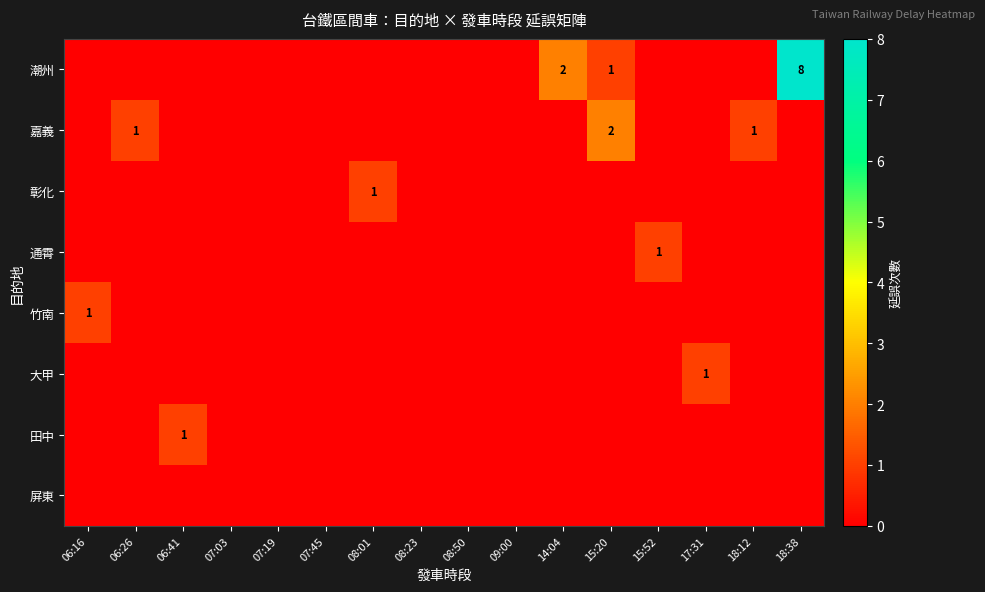

At which category is the sum across all series the highest?

18:38